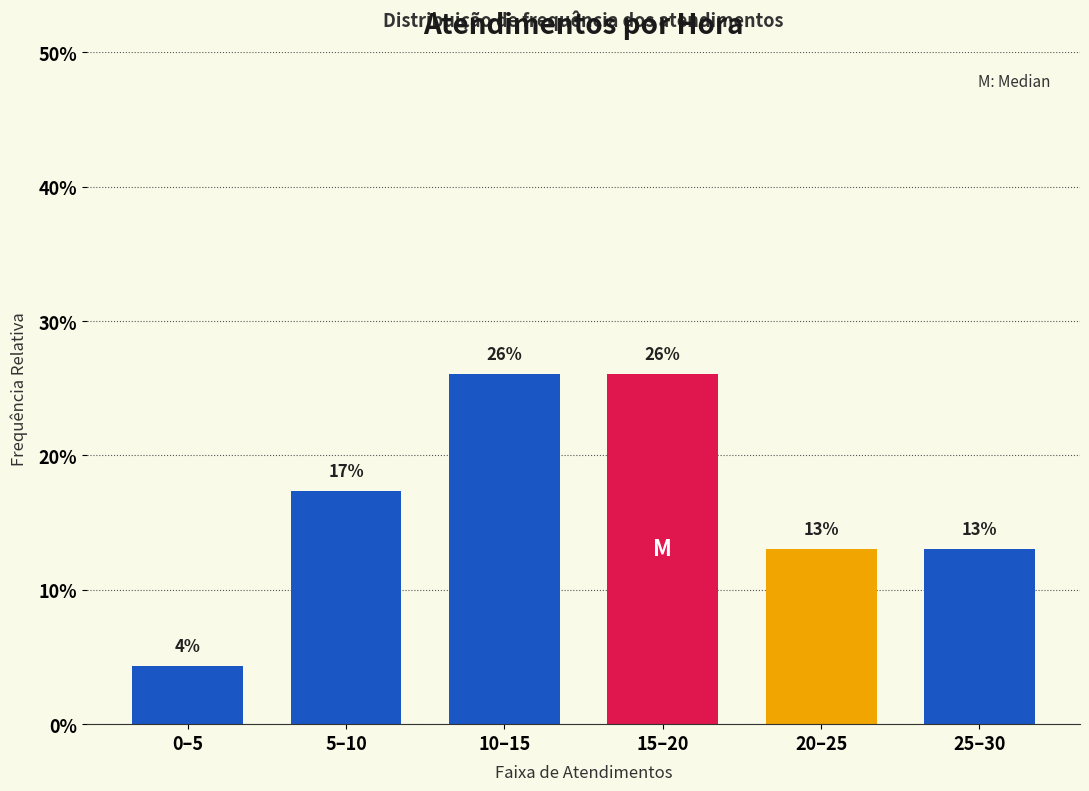

Does the chart contain any negative values?

No